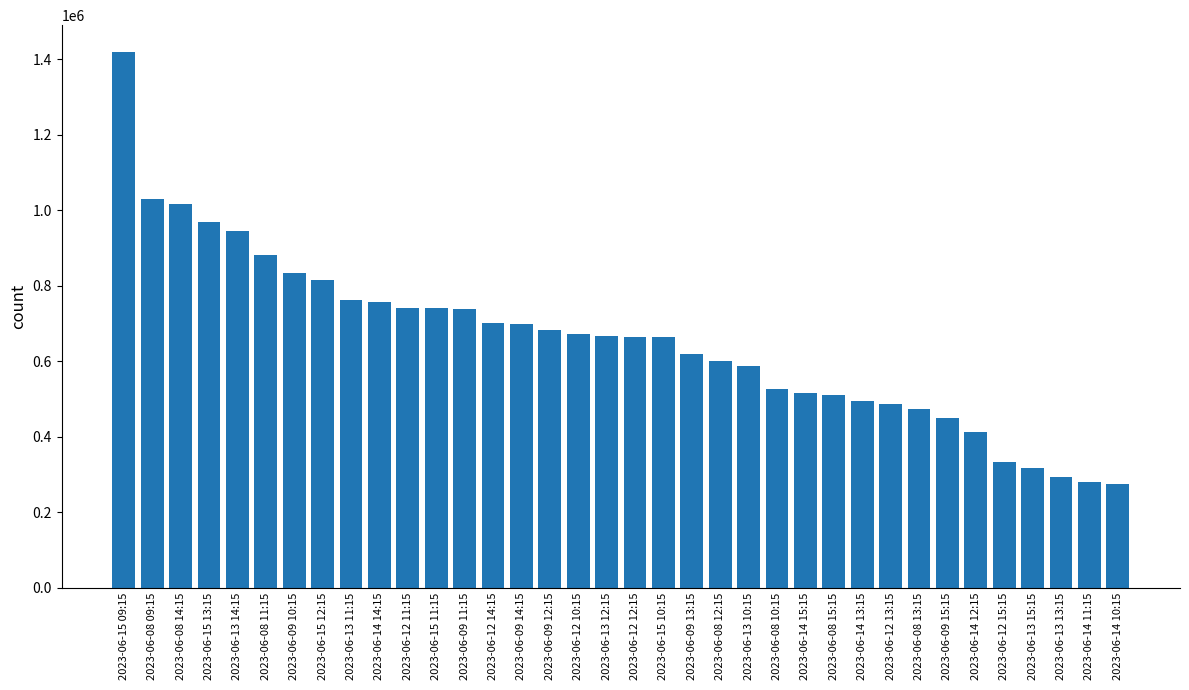

What is the difference between the values at 2023-06-15 12:15 and 2023-06-12 13:15?

327482